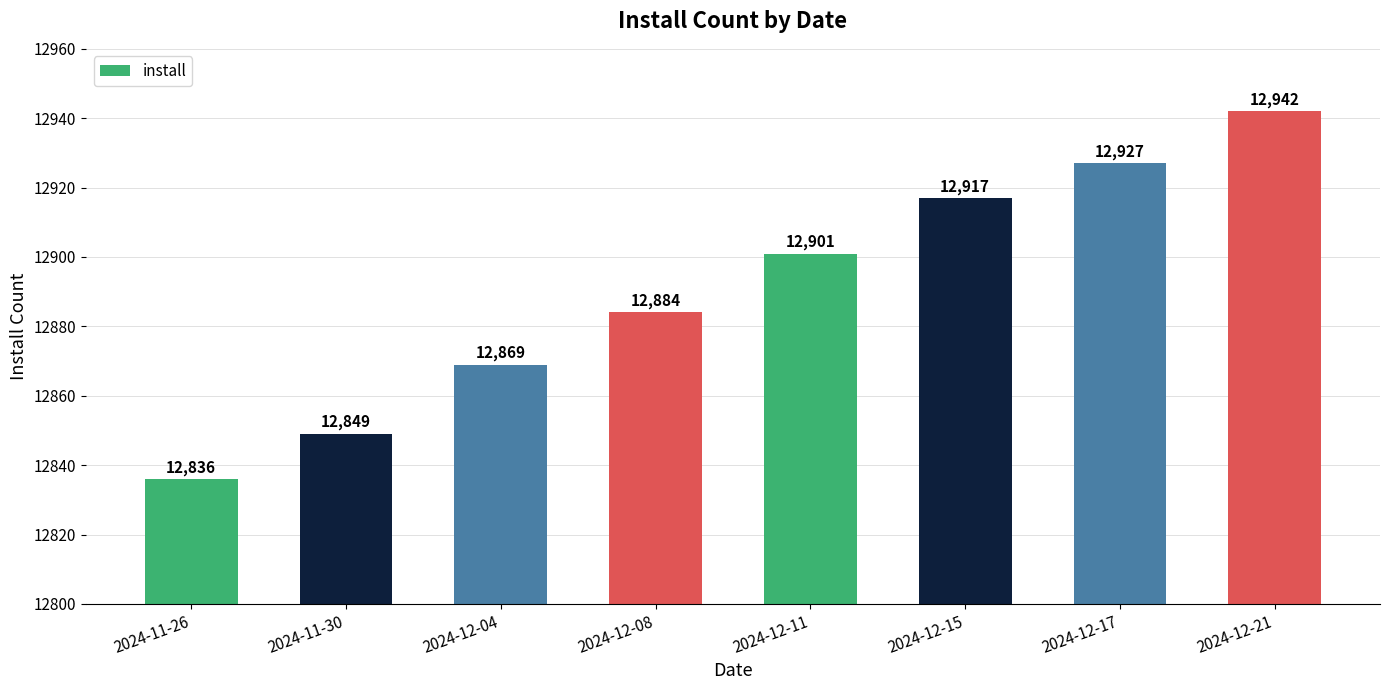

Does the chart contain stacked bars?

No